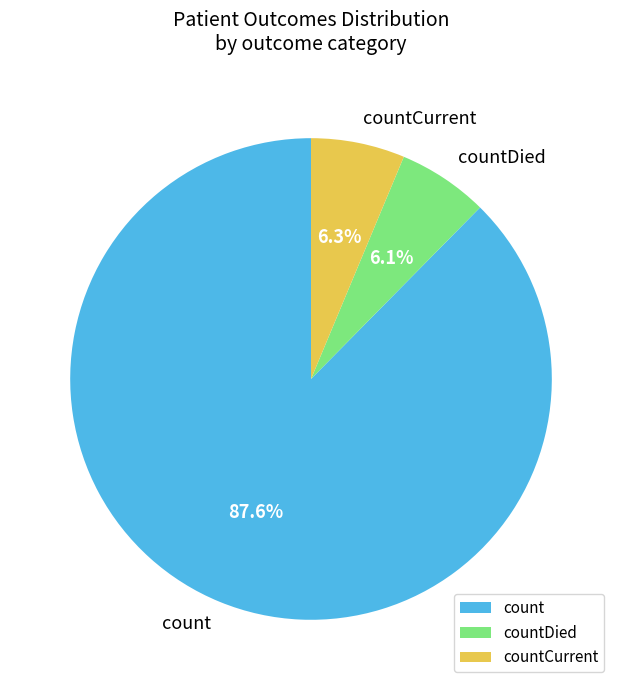

How much of the chart is everything except countDied?

93.9%